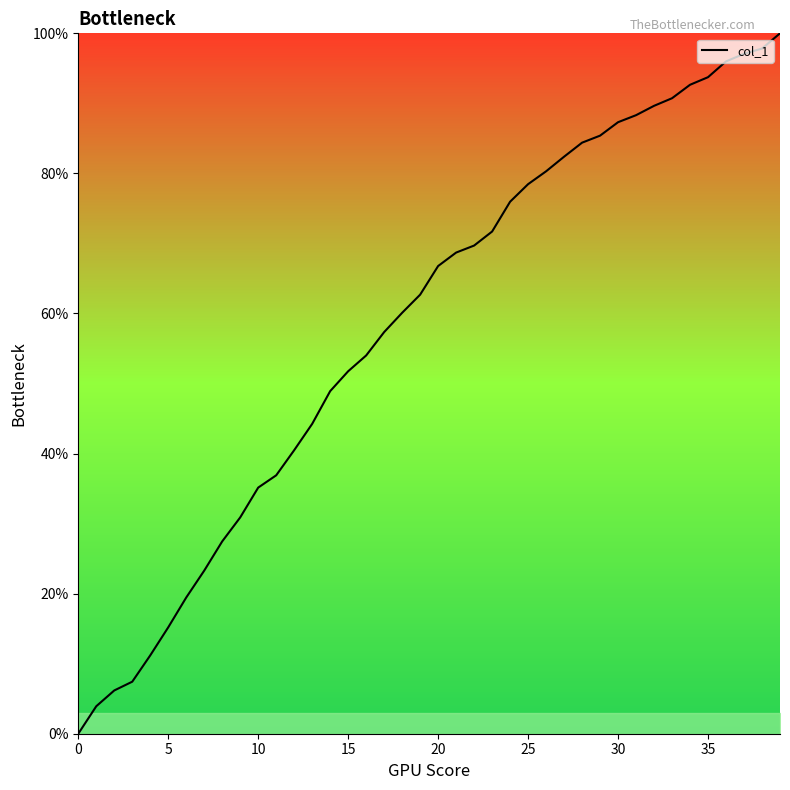

What is the maximum value shown in the chart?

100.0